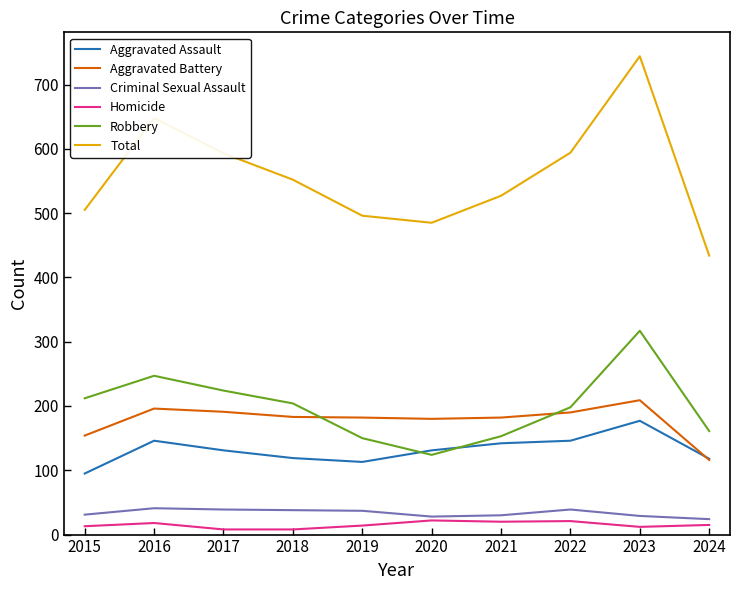

What are all the series names shown in the legend?

Aggravated Assault, Aggravated Battery, Criminal Sexual Assault, Homicide, Robbery, Total